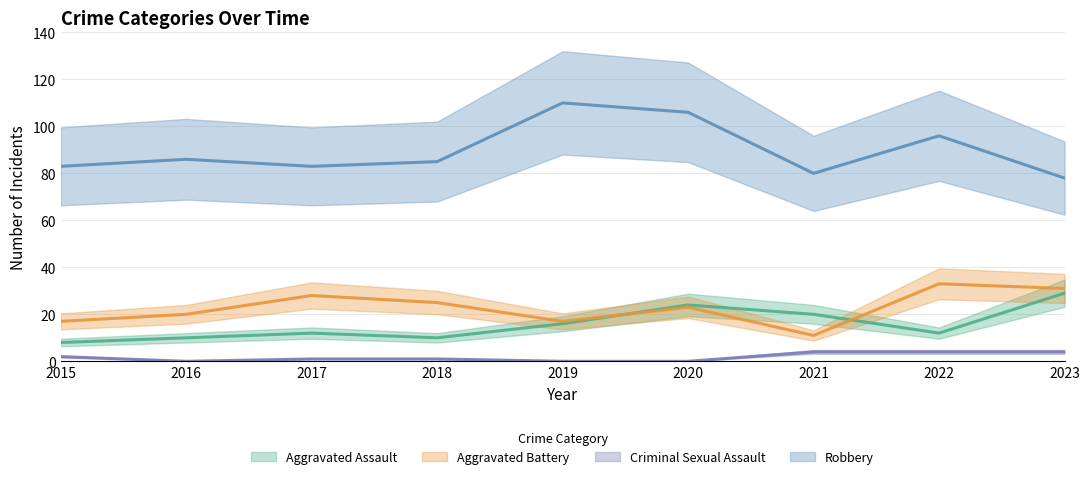

How many data points in Criminal Sexual Assault are above 1?

4